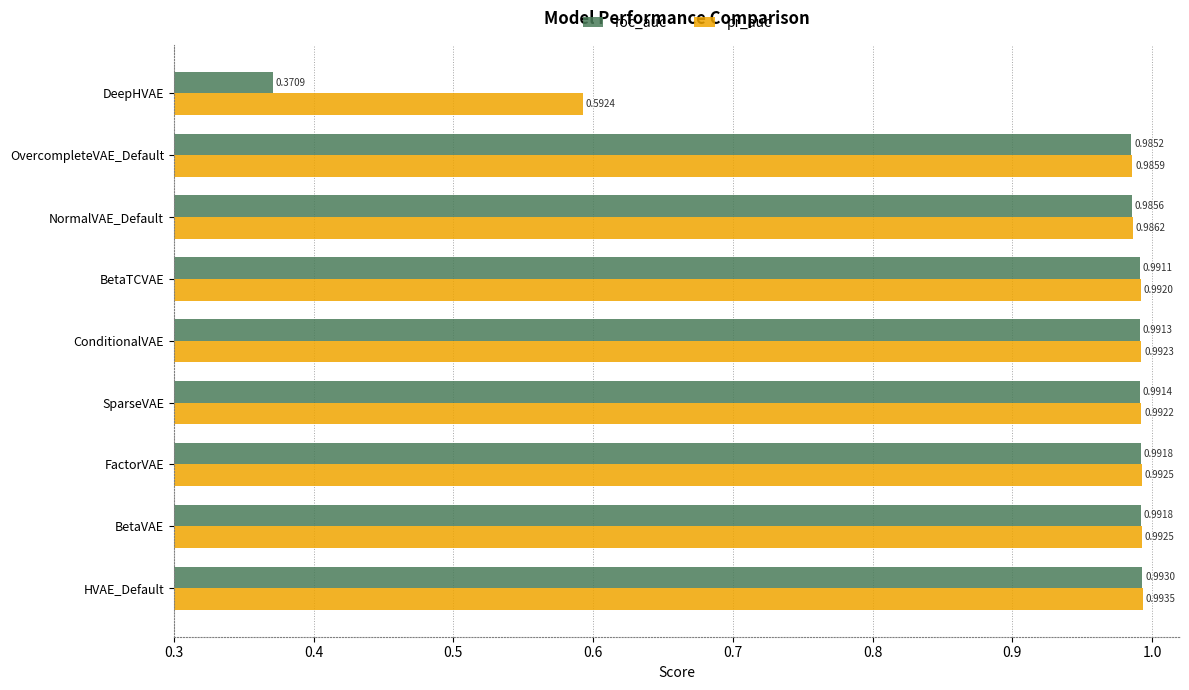

Where is roc_auc nearest to the value 0?

DeepHVAE